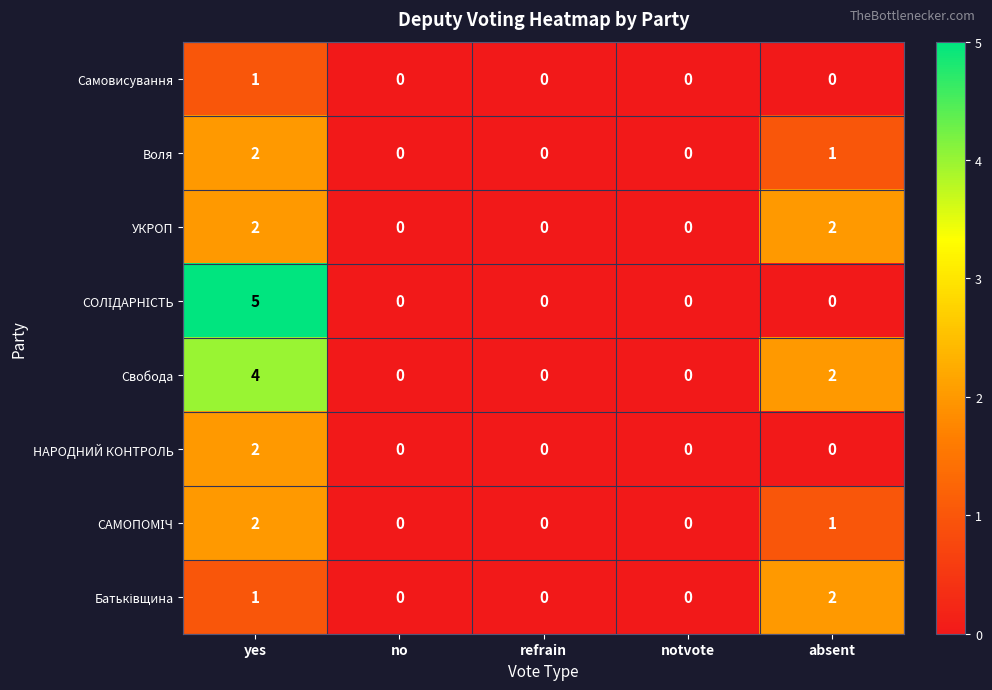

The Свобода series shows 1 at notvote. True or false?

False